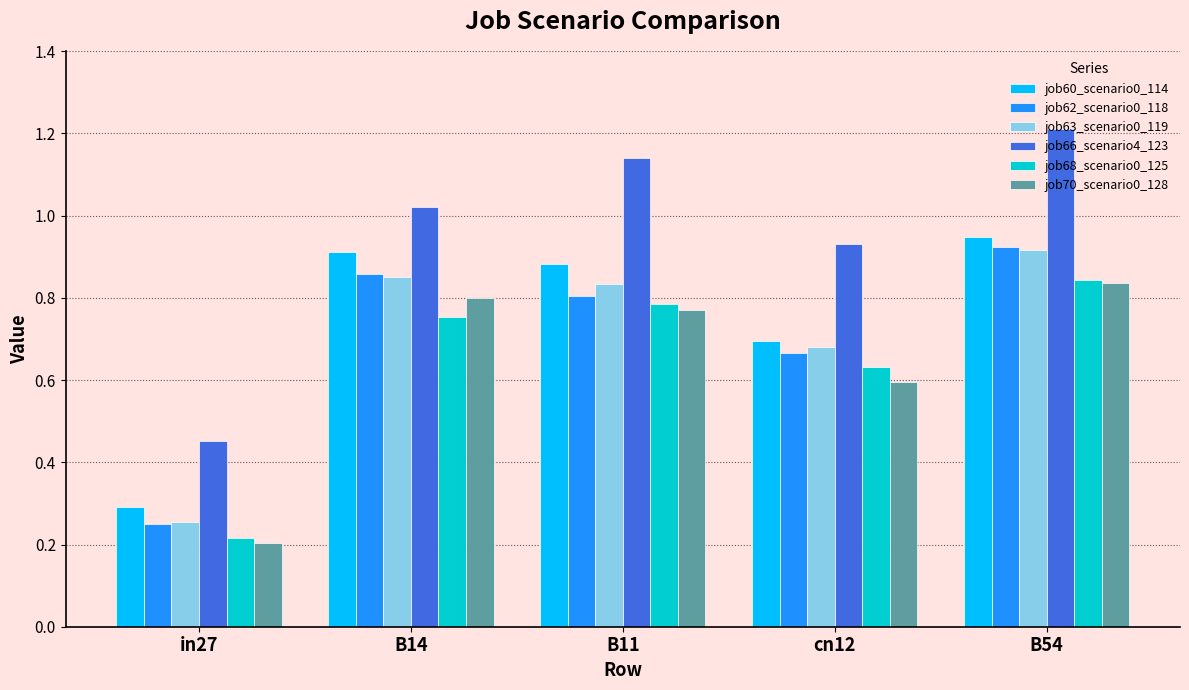

The value of job60_scenario0_114 at B14 is 0.9. True or false?

True